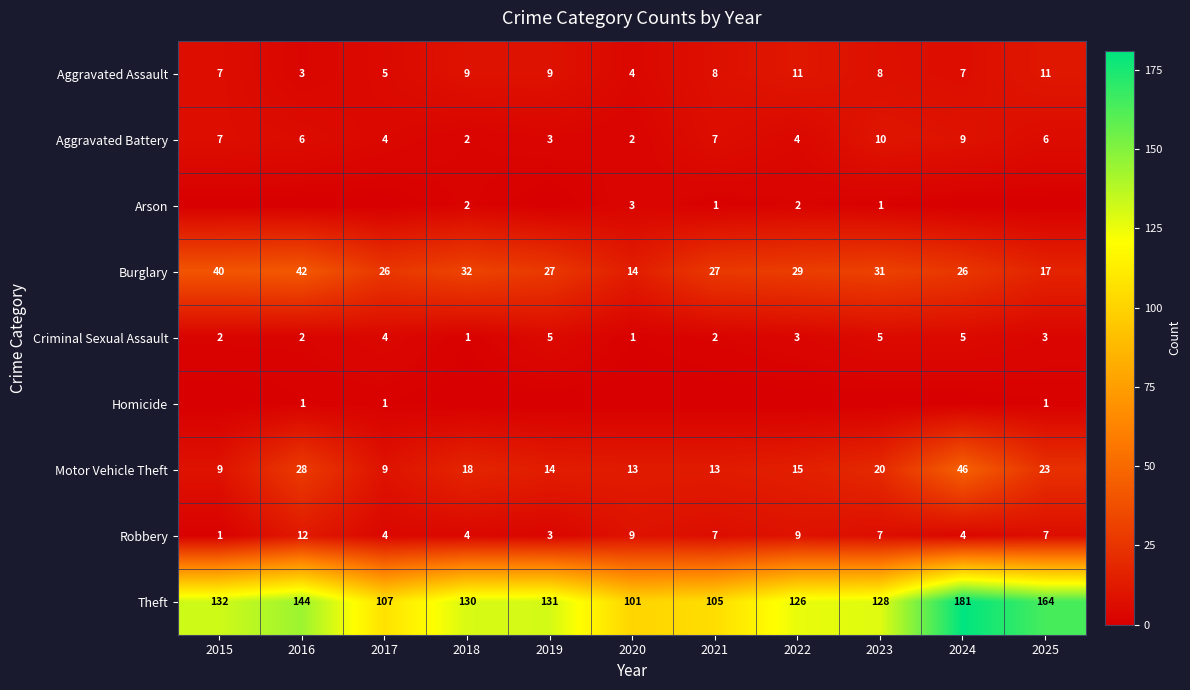

What is the difference between the highest and lowest values at 2021?

105